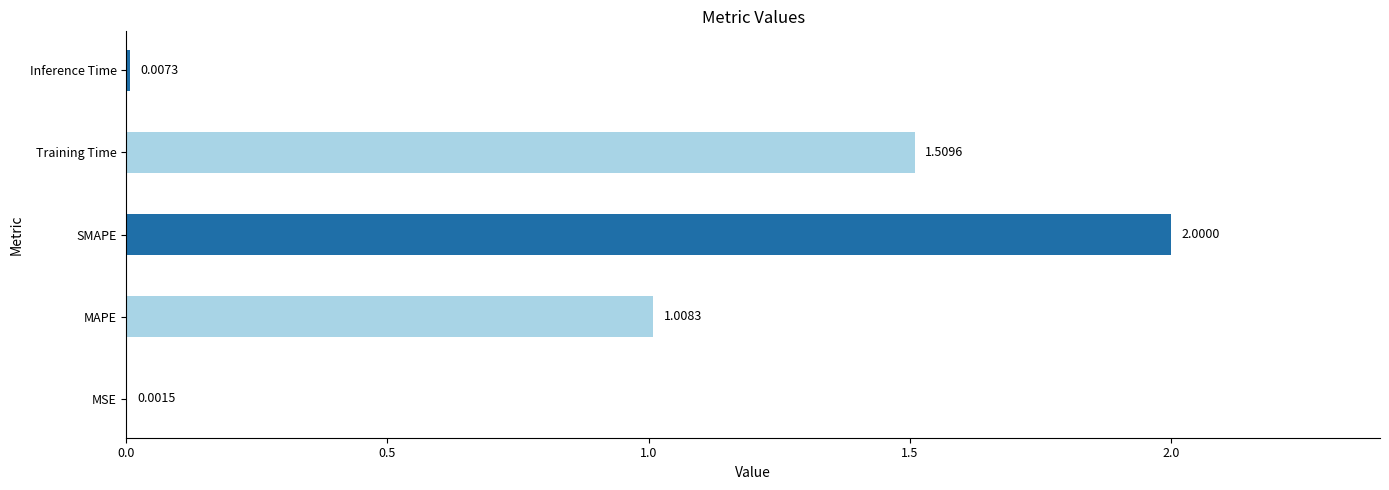

Are the bars horizontal?

Yes